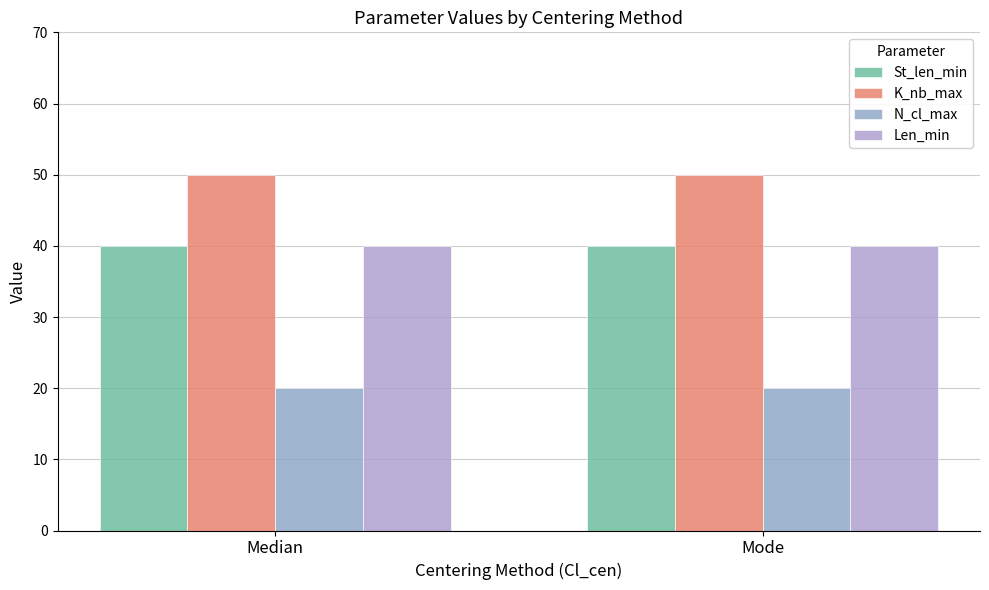

Count the number of data series in this chart.

4